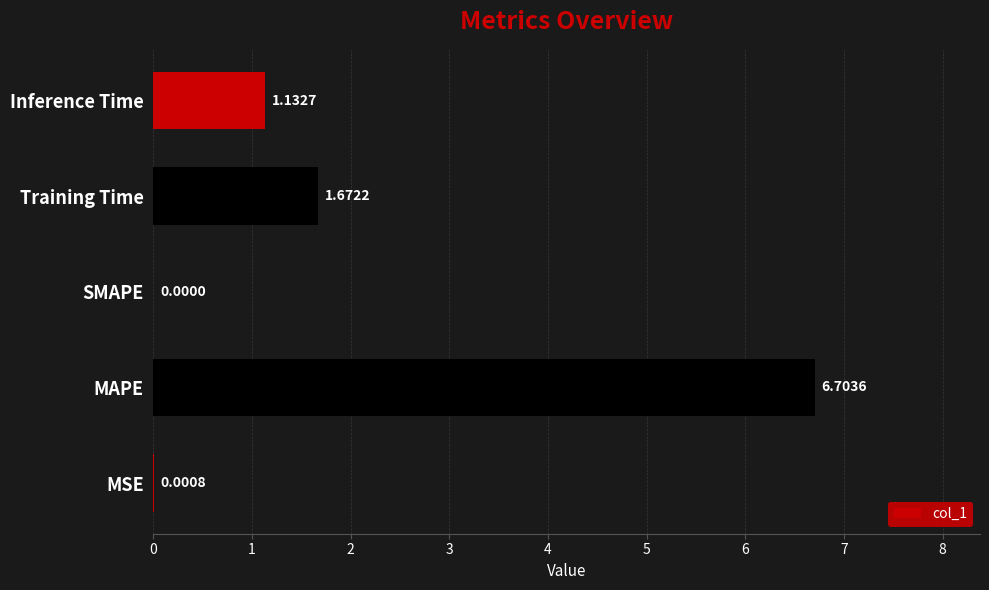

At which category does the chart reach its peak across all series?

MAPE